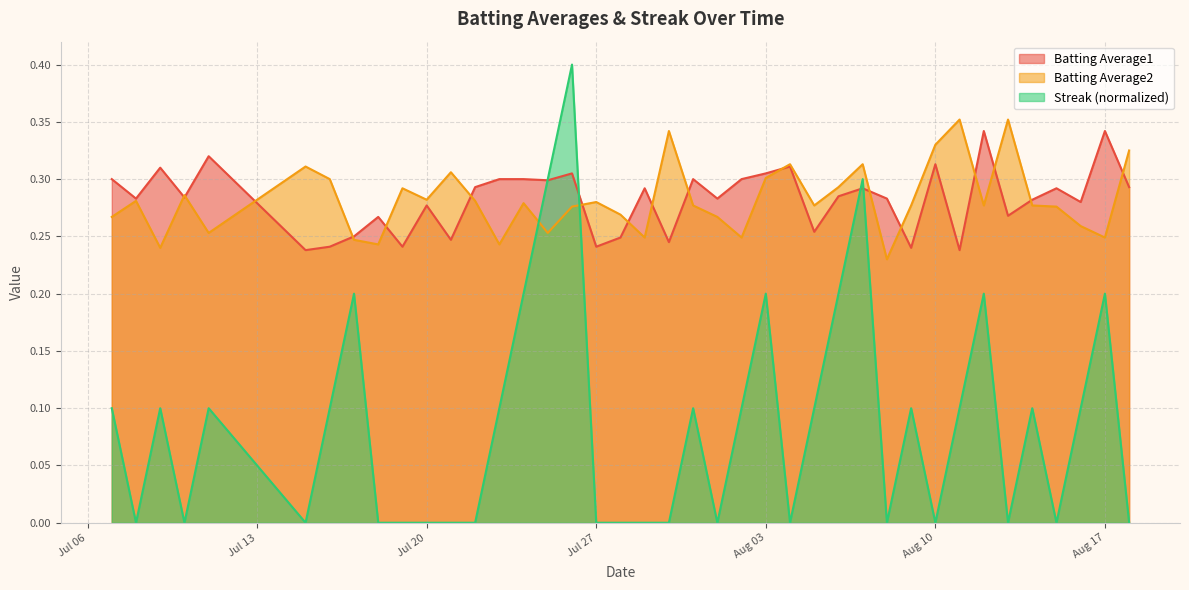

After their last crossing, which series has the higher values: Batting Average2 or Streak (normalized)?

Batting Average2